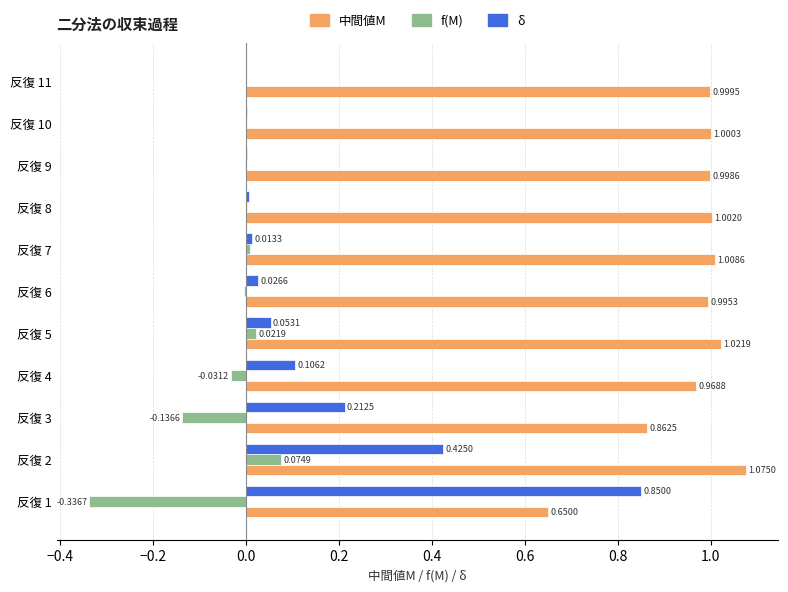

What is the sum of the 中間値M values at 反復 3 and 反復 11?

1.9